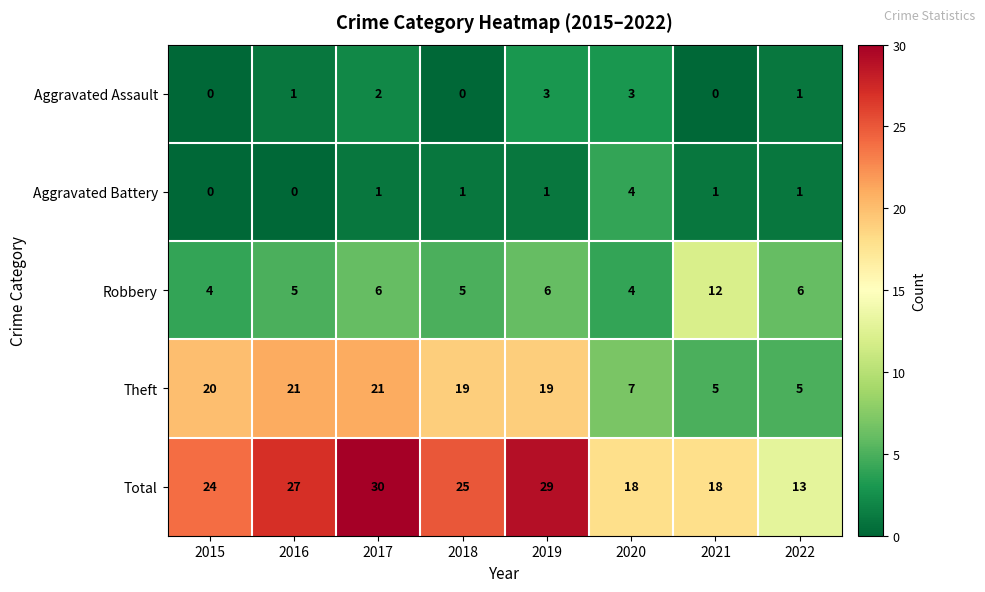

What is the sum of all Robbery values?

48